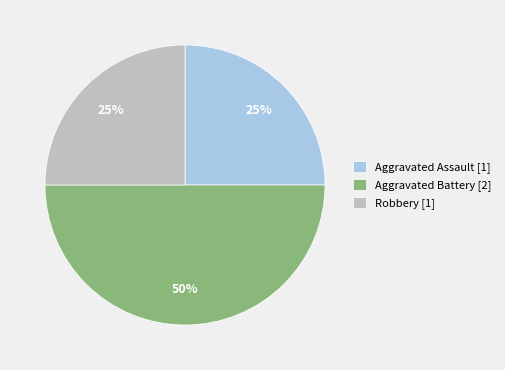

To the nearest percent, what is the difference between the largest and smallest slice percentages?

25%